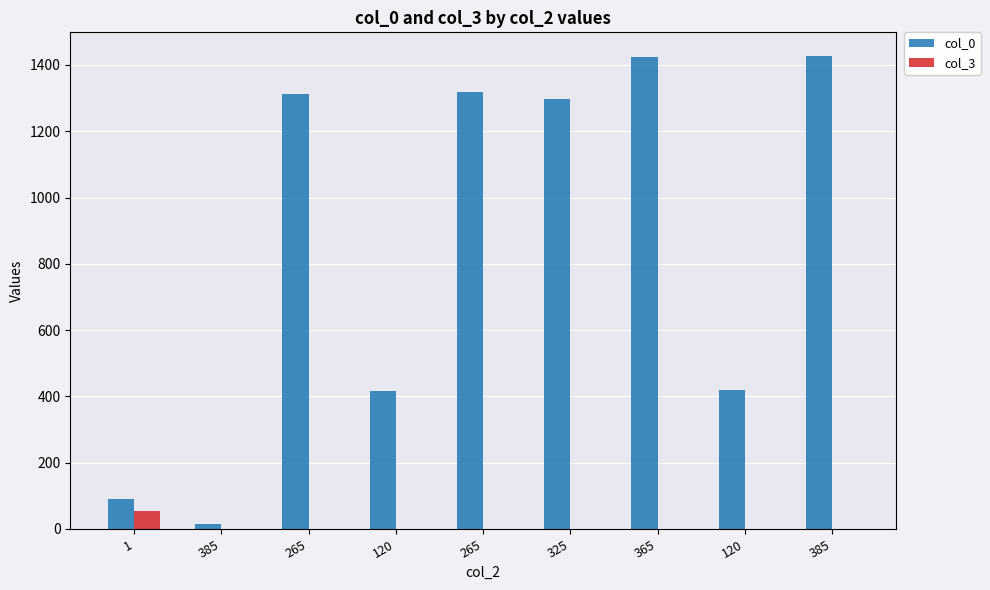

How many data points in col_3 are above 0?

1